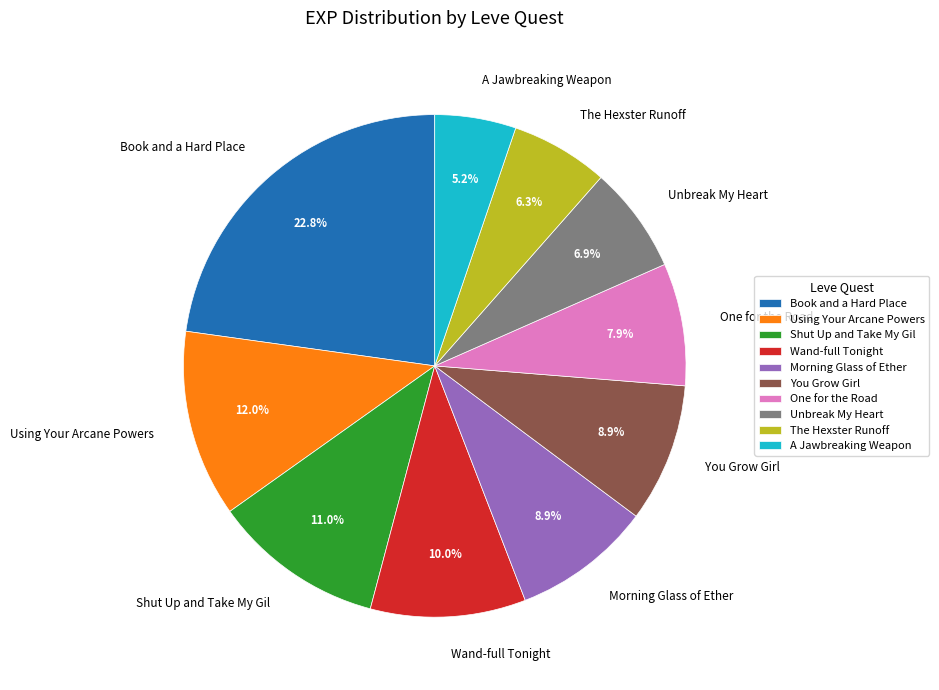

Approximately how many times larger is the value at Using Your Arcane Powers compared to Book and a Hard Place?

0.5